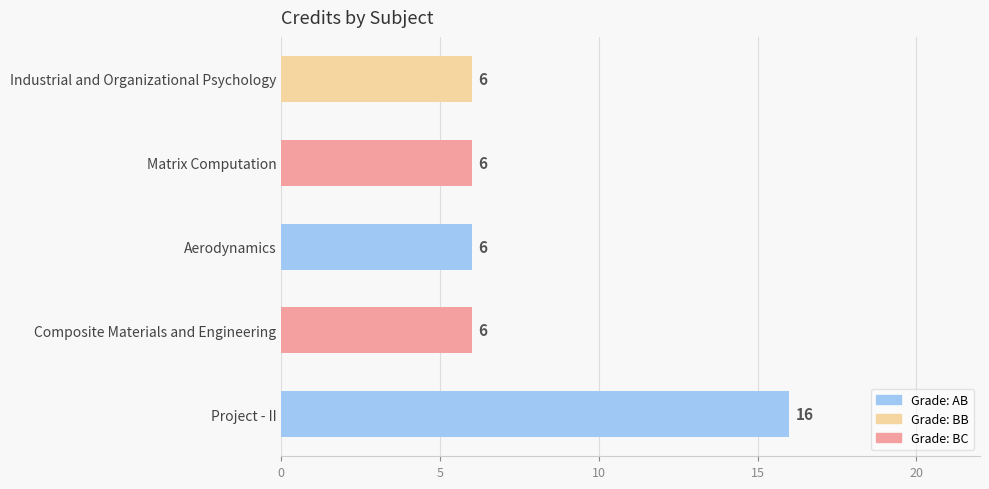

What position from the left is Matrix Computation?

2